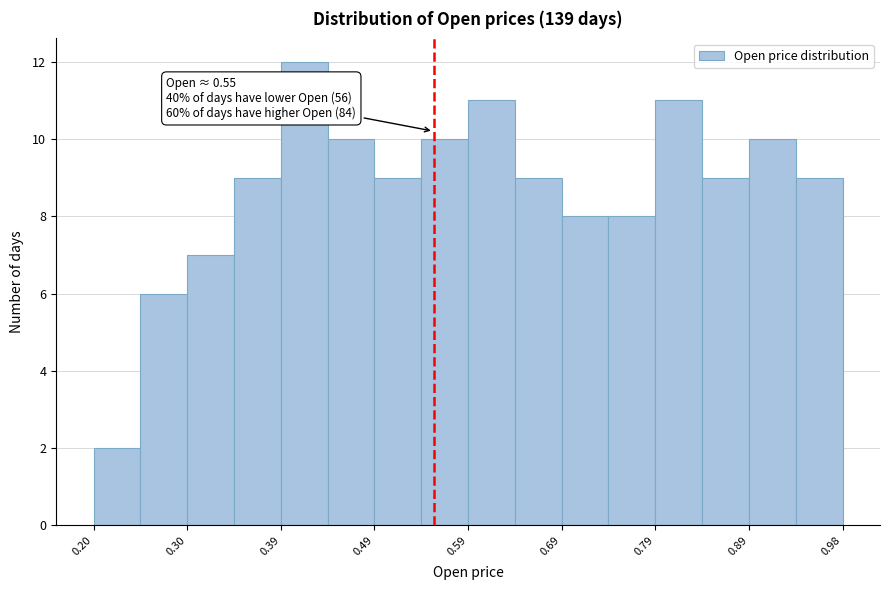

Over which range of the x-axis is the bar tallest?

0.39 to 0.44